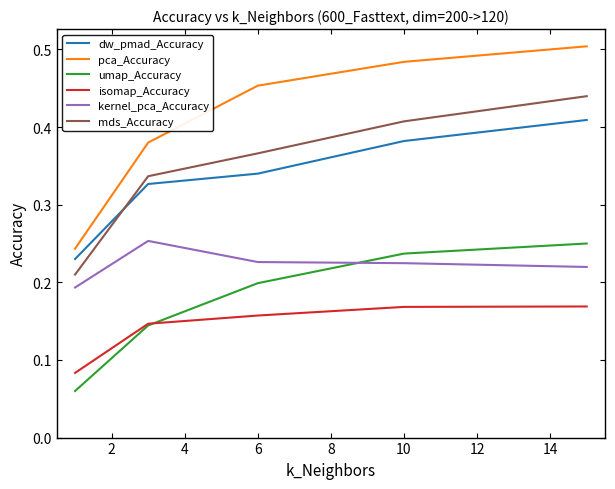

Which series has the widest spread of values?

pca_Accuracy